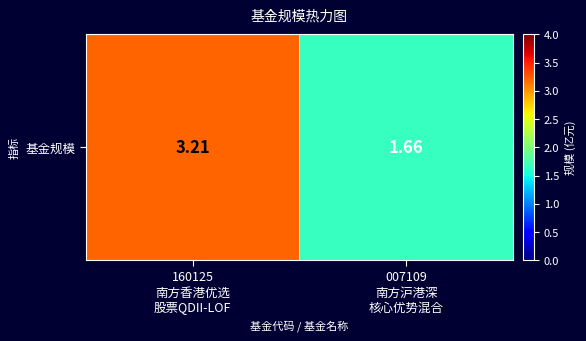

Read the value at 160125
南方香港优选
股票QDII-LOF.

3.2